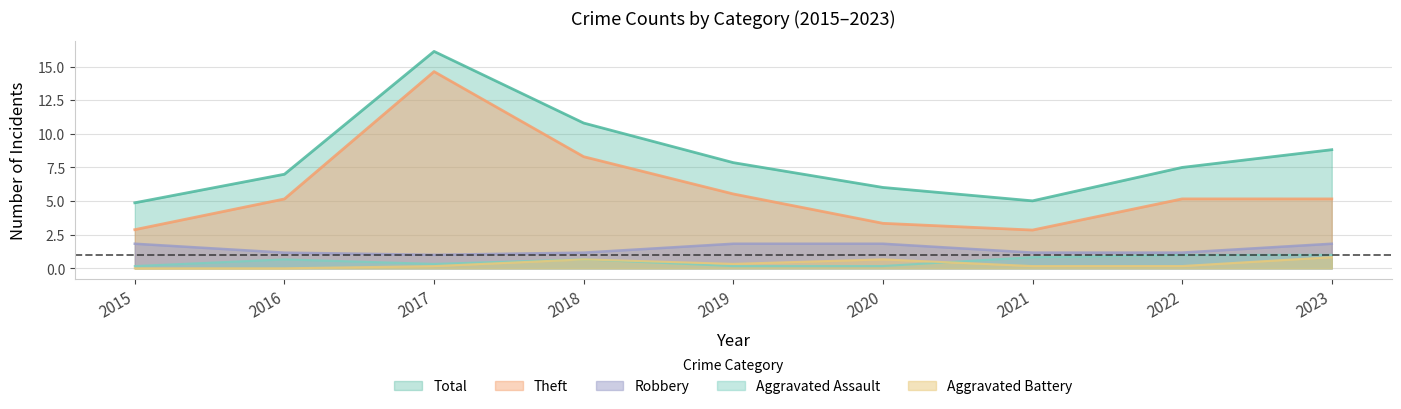

True or false: Robbery and Aggravated Battery intersect in this chart.

False